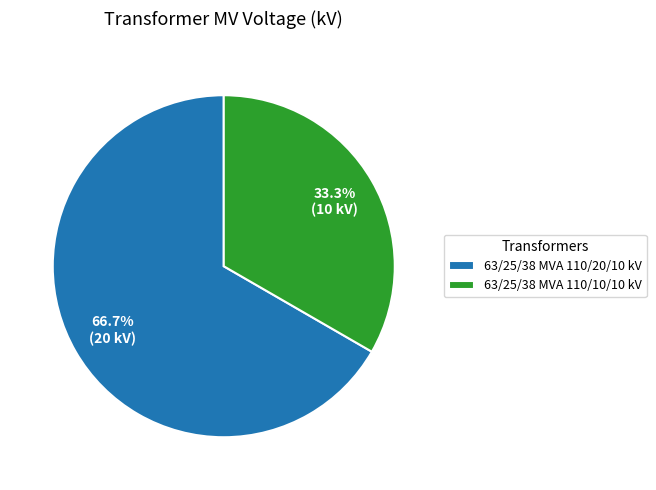

What percentage is NOT represented by 63/25/38 MVA 110/20/10 kV?

33.3%